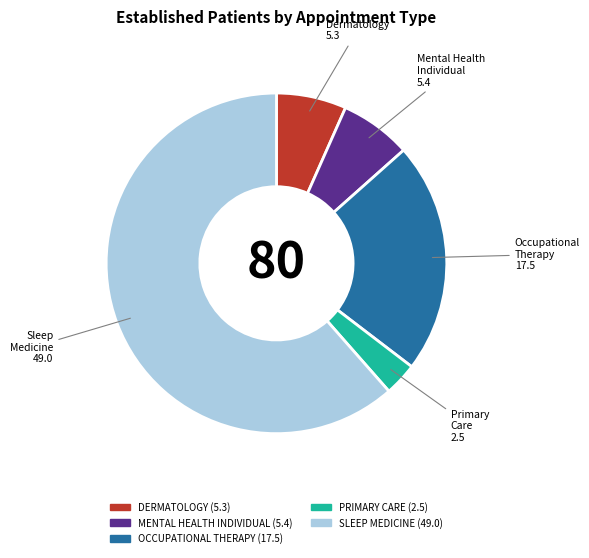

What is the largest slice in the pie chart?

SLEEP MEDICINE